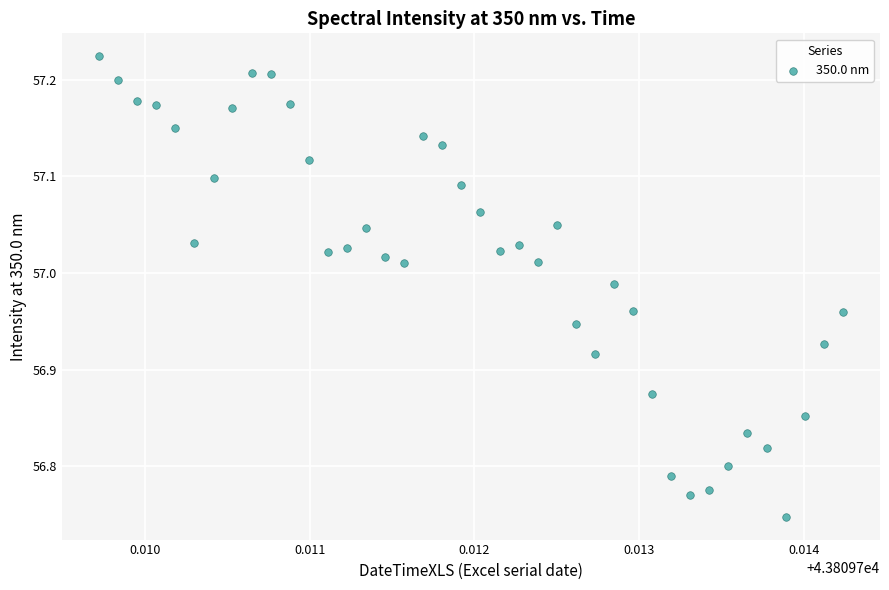

What is the range of Y values (max minus min)?

0.5